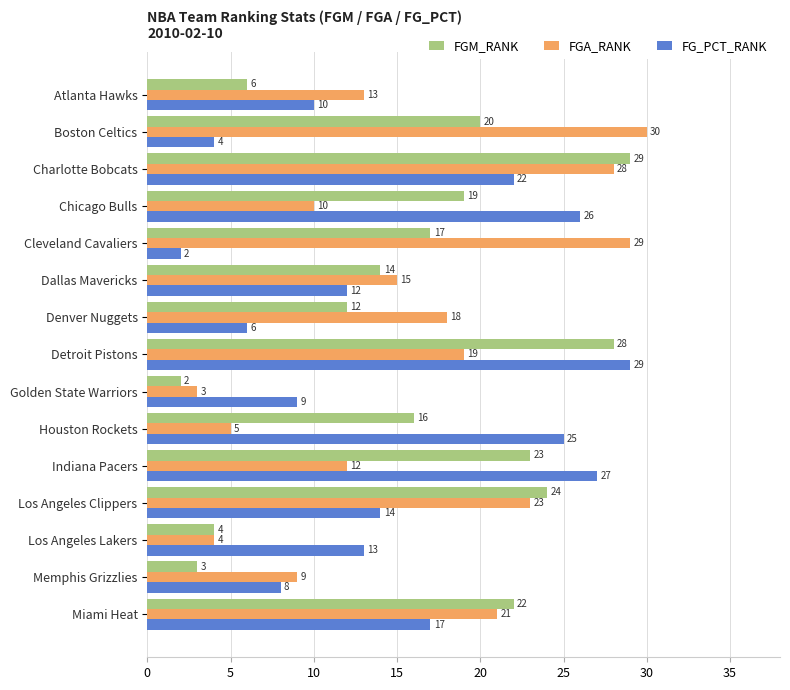

What is the difference between the maximum and second lowest values in the FGM_RANK series?

26